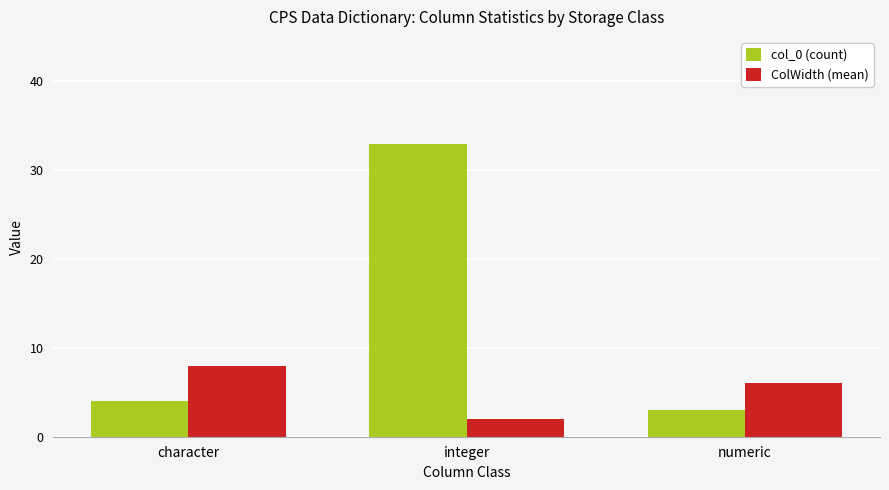

What is the value of the col_0 (count) bar at the 3rd from the left?

3